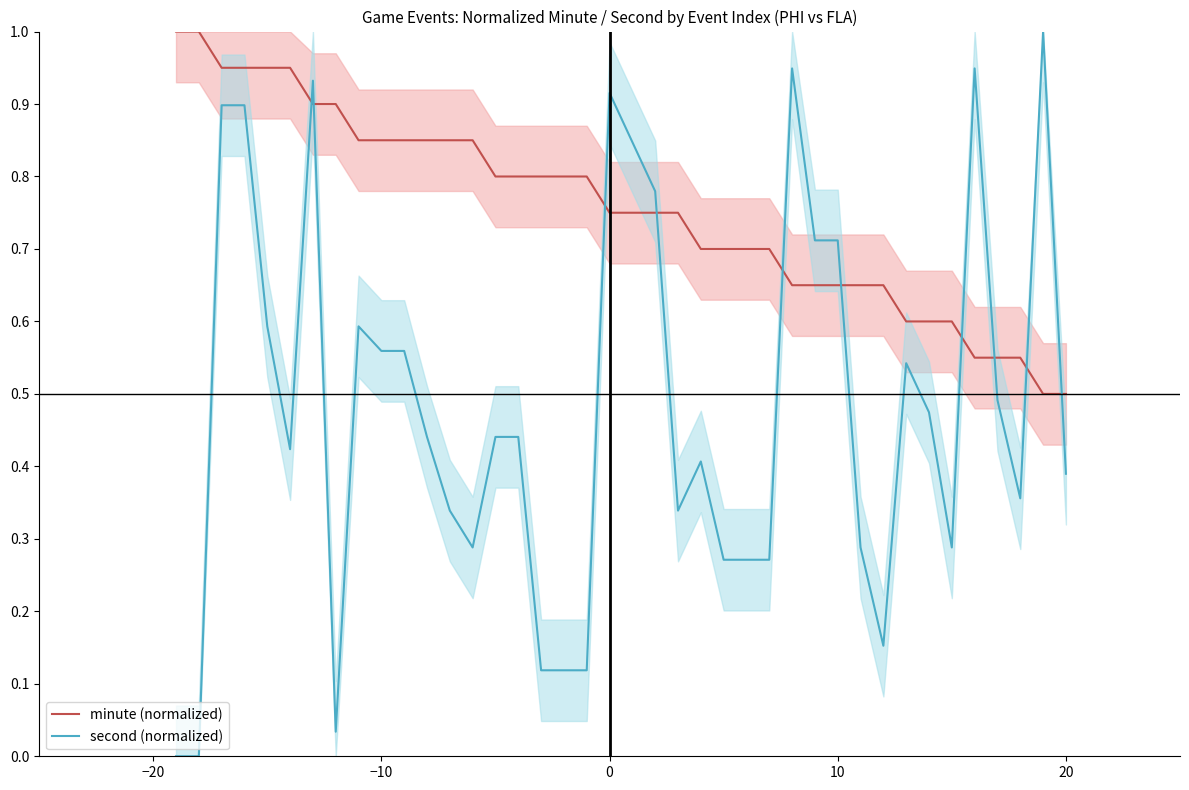

What is the highest value of the second (normalized) series?

1.0